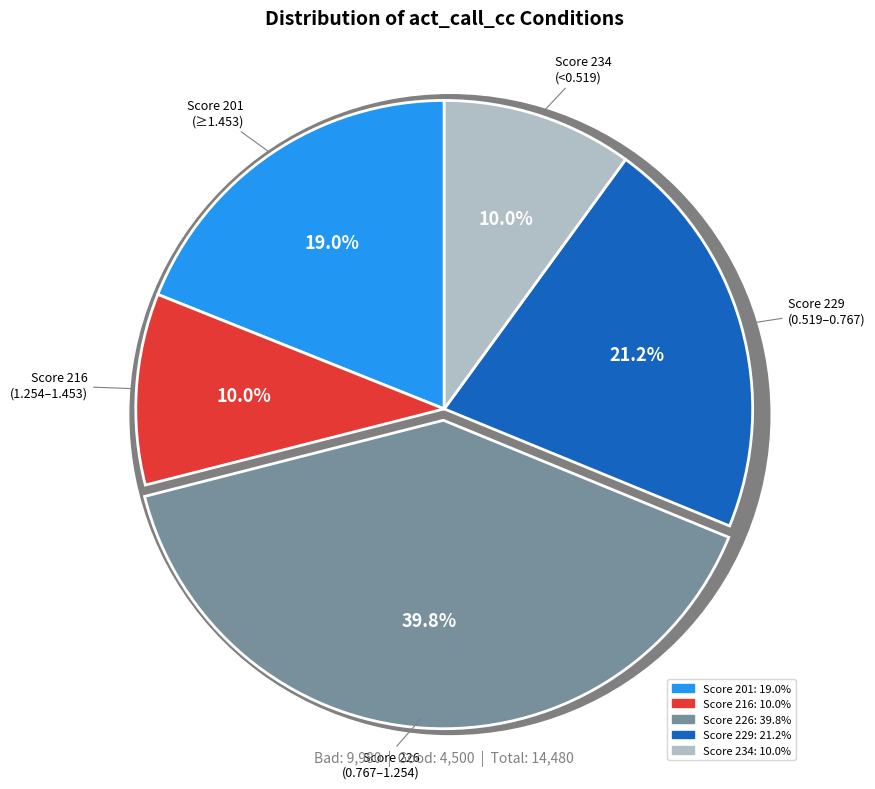

To the nearest percent, what percentage of the pie is 1.254 <= act_call_cc < 1.453?

10%